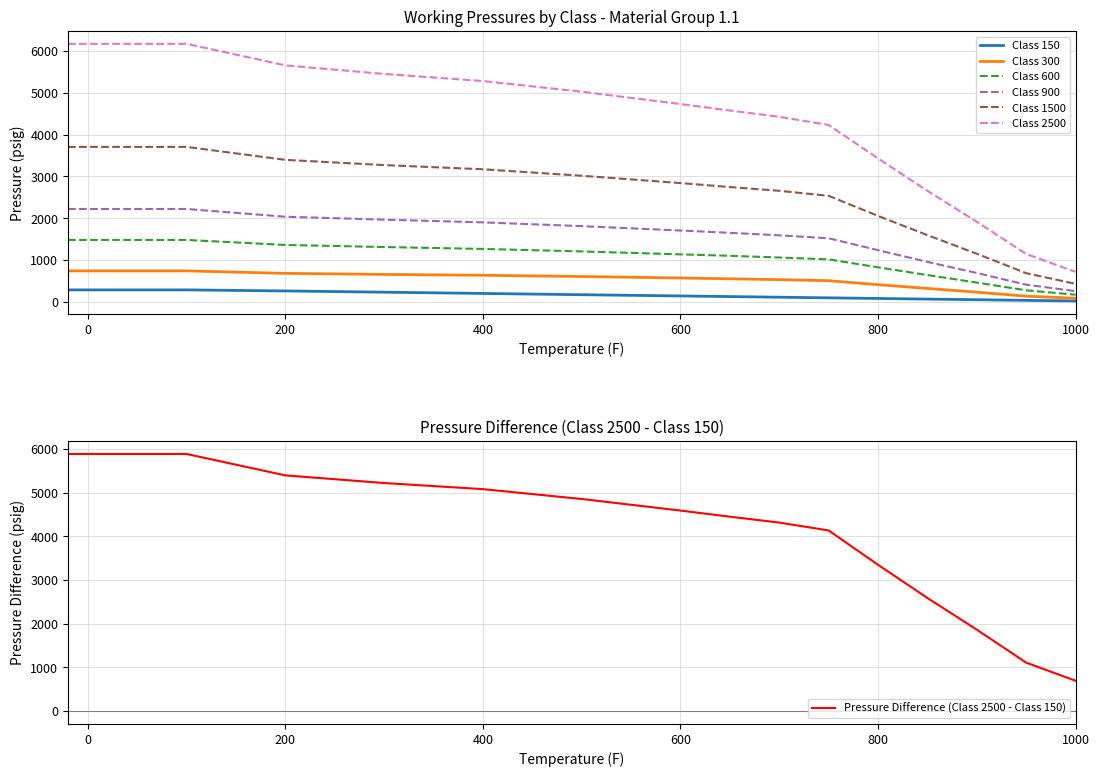

True or false: Class 1500 and Class 900 cross at least once.

False